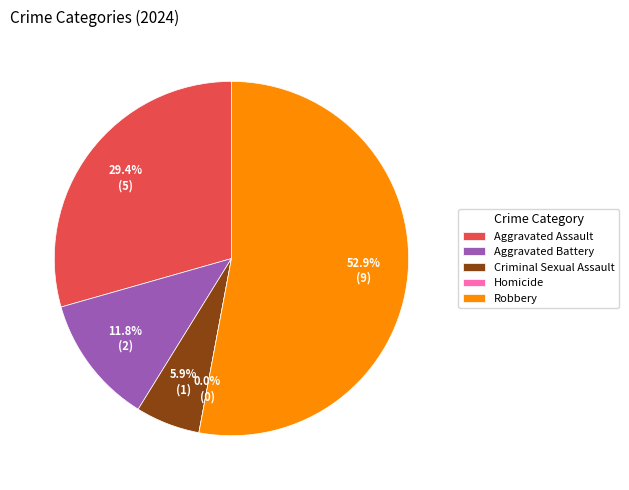

The Aggravated Battery slice represents 12% of the pie. True or false?

True